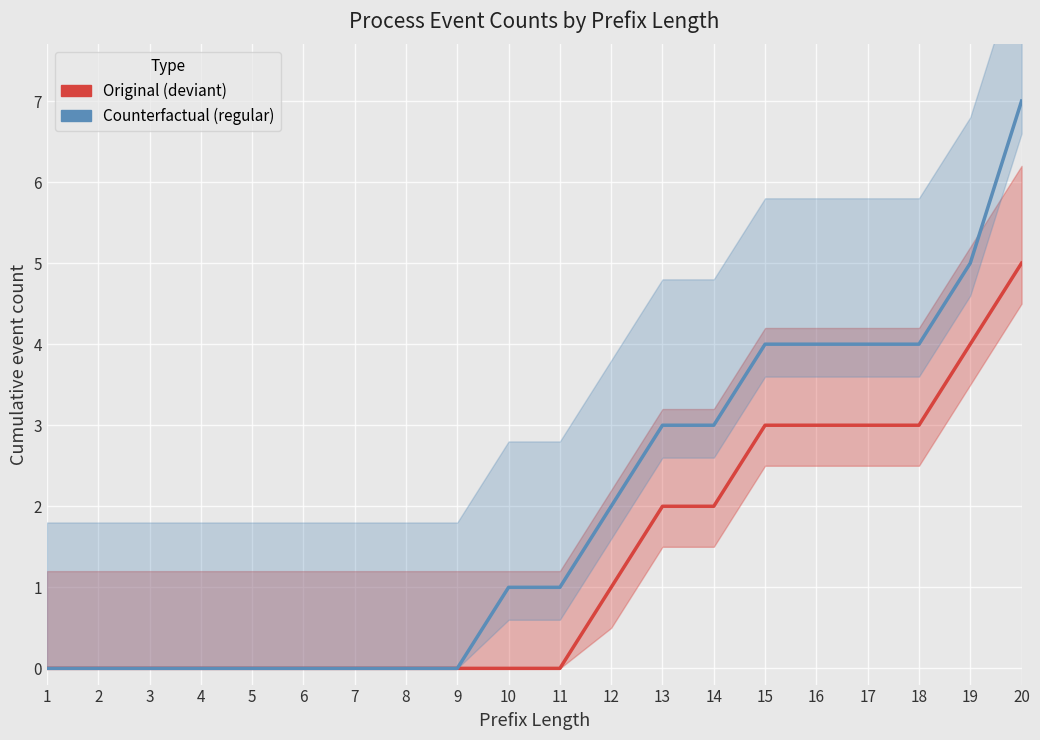

Reading right to left, extract all data points from this chart.

Original (deviant): 20=5	19=4	18=3	17=3	16=3	15=3	14=2	13=2	12=1	11=0	10=0	9=0	8=0	7=0	6=0	5=0	4=0	3=0	2=0	1=0
Counterfactual (regular): 20=7	19=5	18=4	17=4	16=4	15=4	14=3	13=3	12=2	11=1	10=1	9=0	8=0	7=0	6=0	5=0	4=0	3=0	2=0	1=0